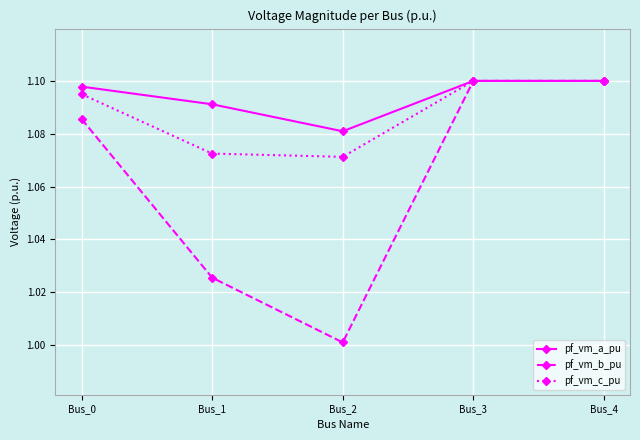

How many lines are shown in the chart?

3